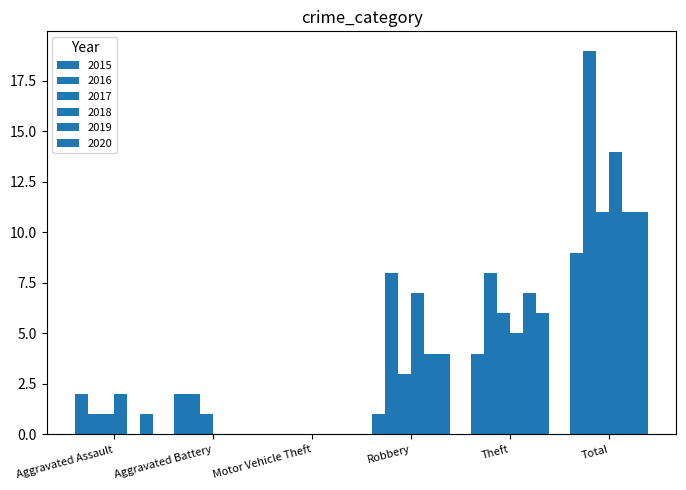

What is the label of the 6th bar from the left?

Total